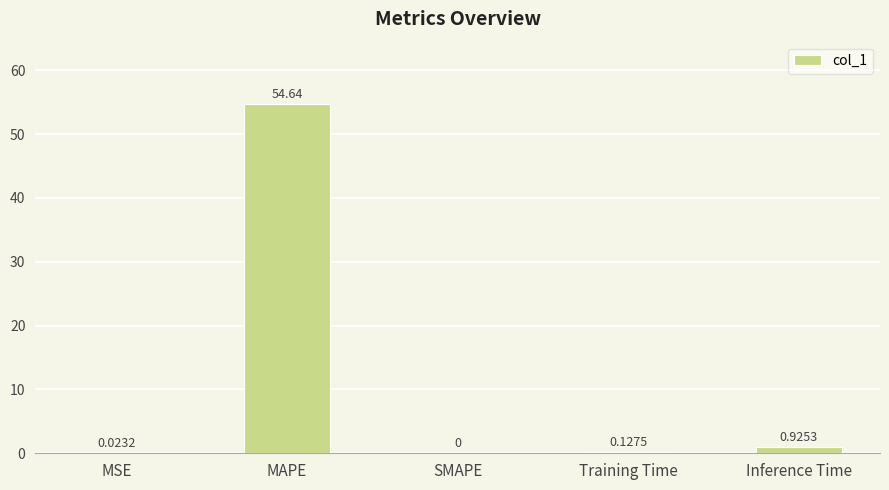

What is the change in value from Training Time to Inference Time?

+0.8